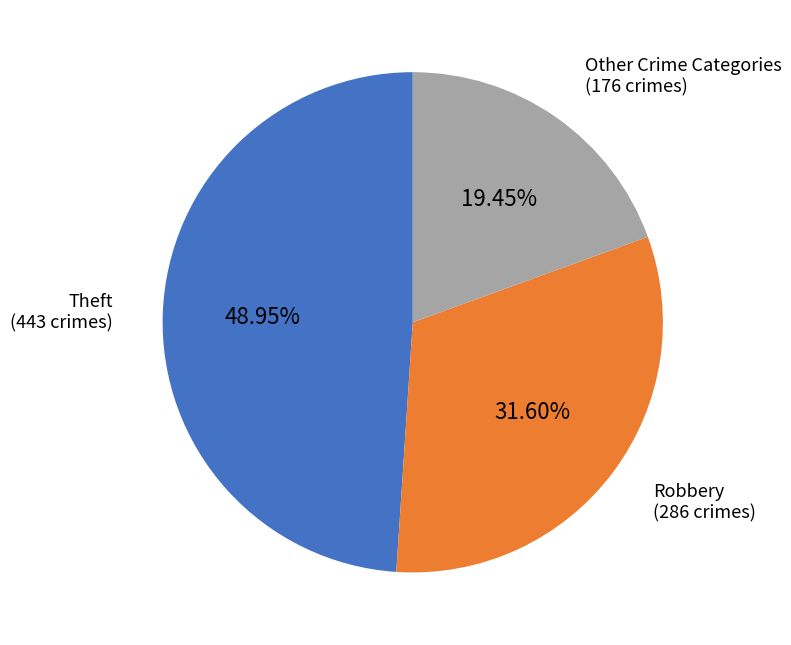

Is there a majority slice in this chart?

No